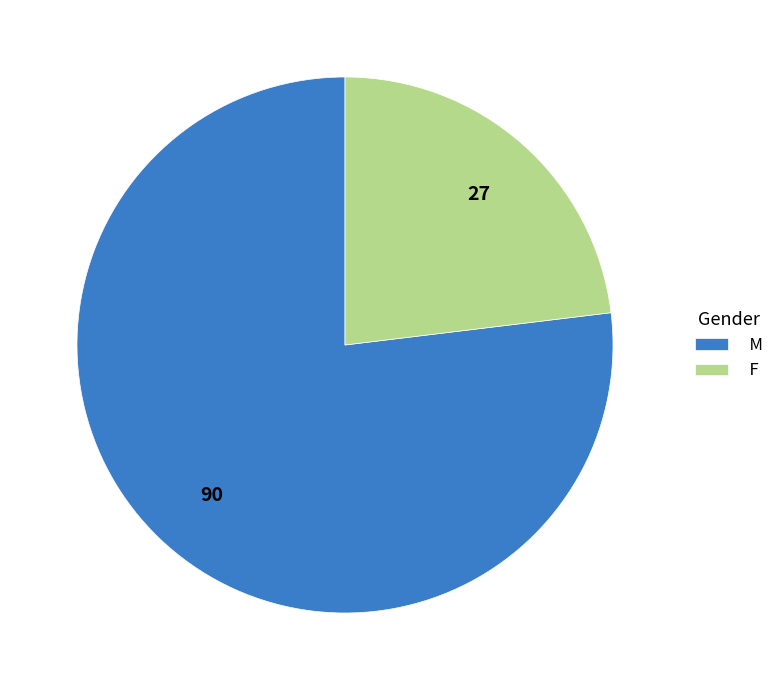

Count the number of slices in the pie.

2